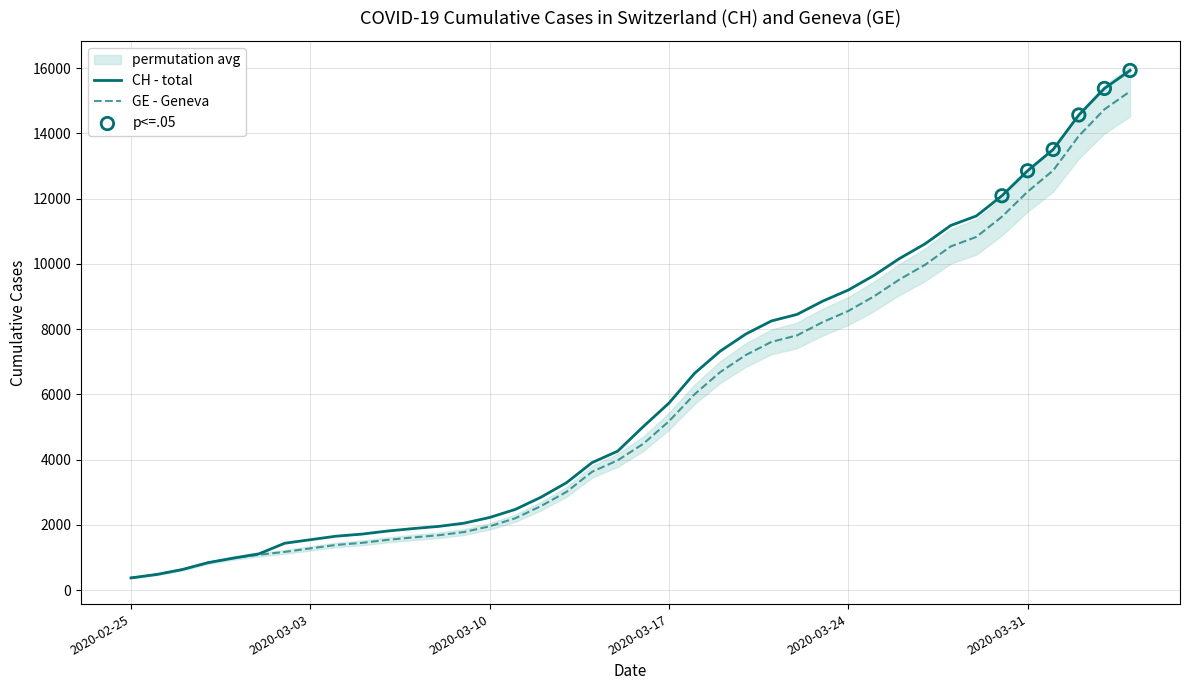

At which category is the sum across all series the highest?

2020-04-04